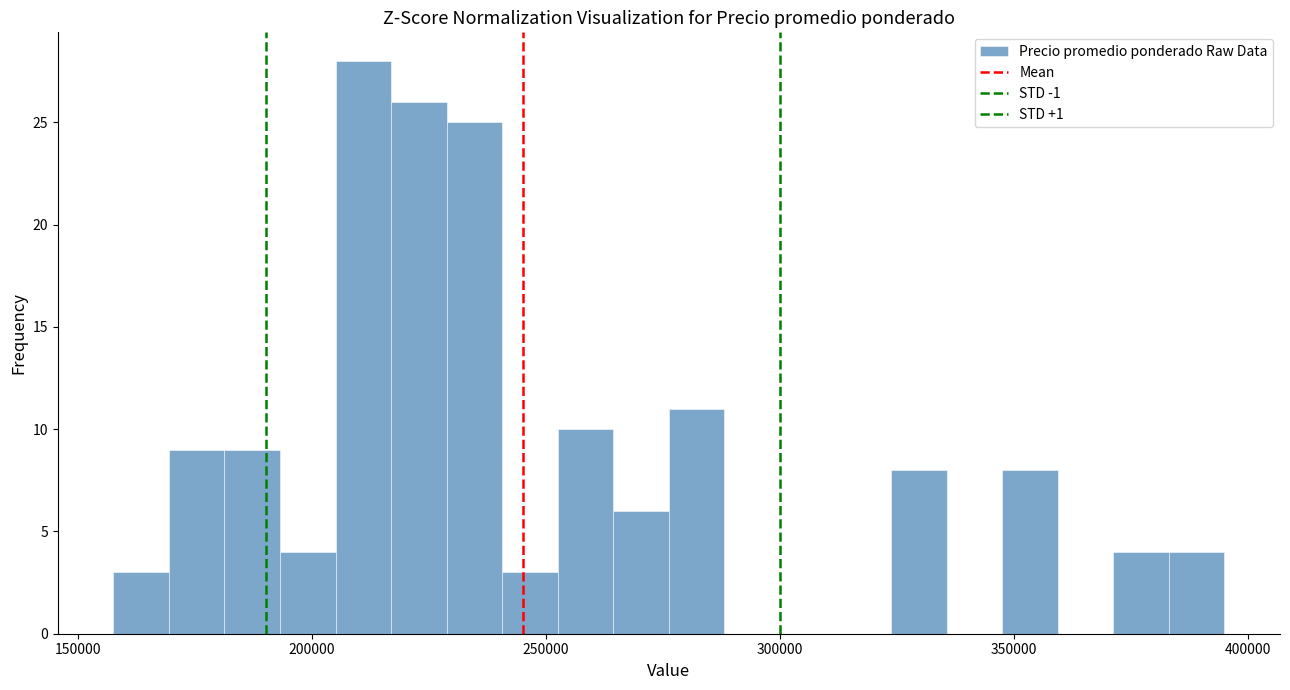

Around what value on the x-axis is the tallest bar? Give the approximate position of its centre, as read against the axis.

210000